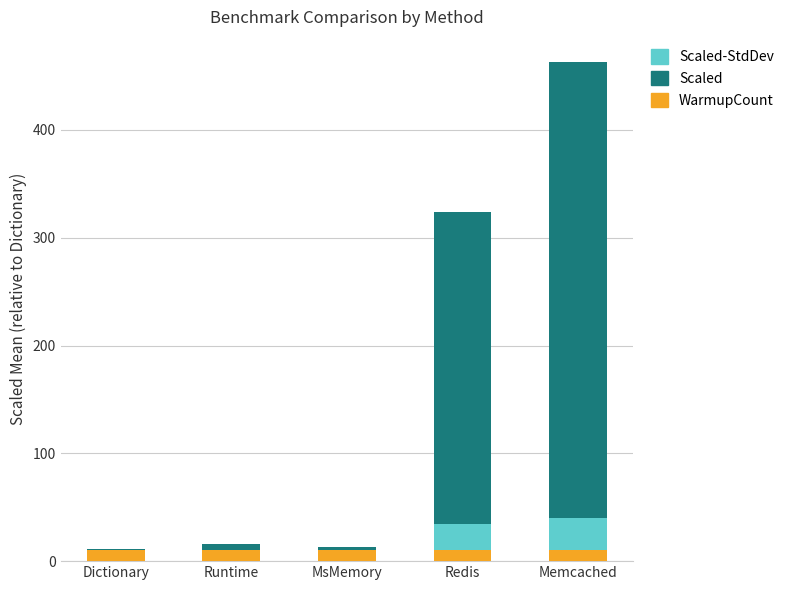

Is it true that WarmupCount equals 10.0 at Redis?

True